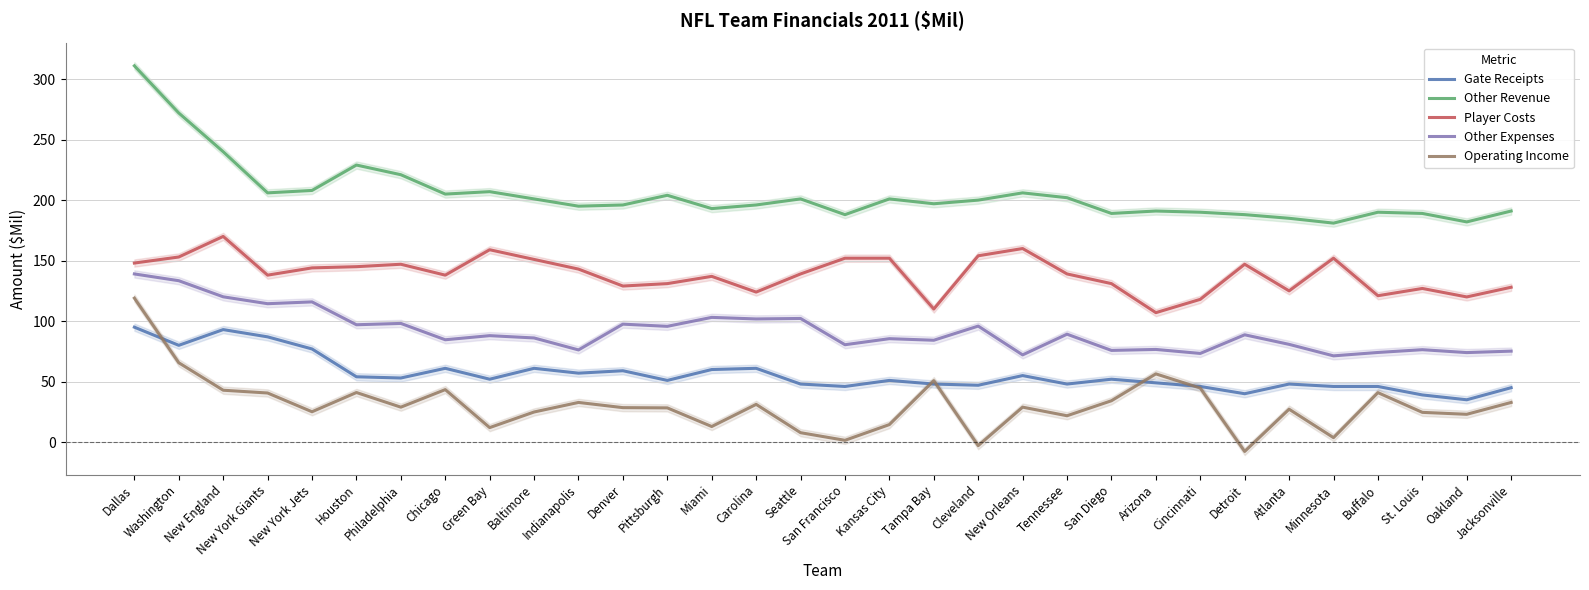

How many series are shown in this chart?

5